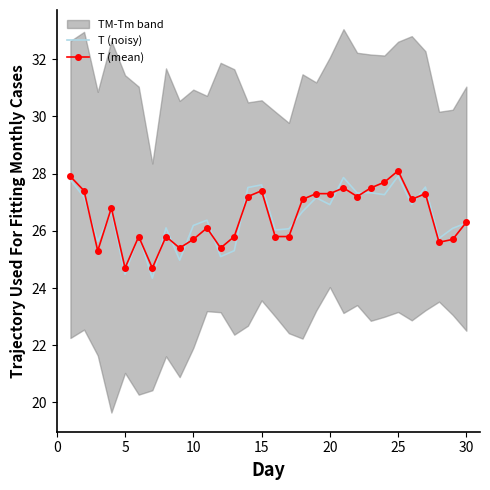

At which label does T (mean) reach its peak?

25